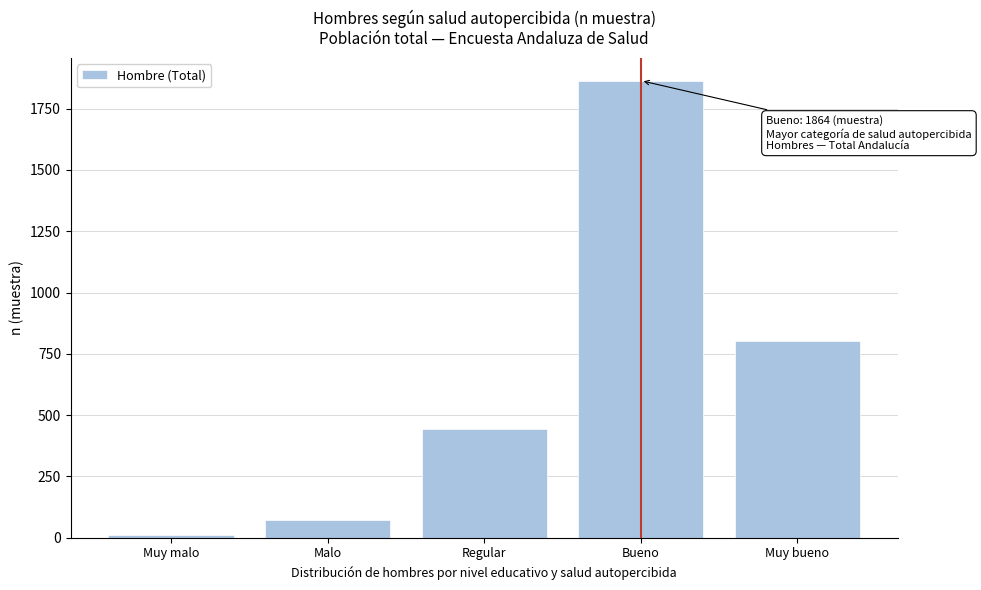

Reading left to right, extract all data points from this chart.

Muy malo=10	Malo=73	Regular=444	Bueno=1864	Muy bueno=804